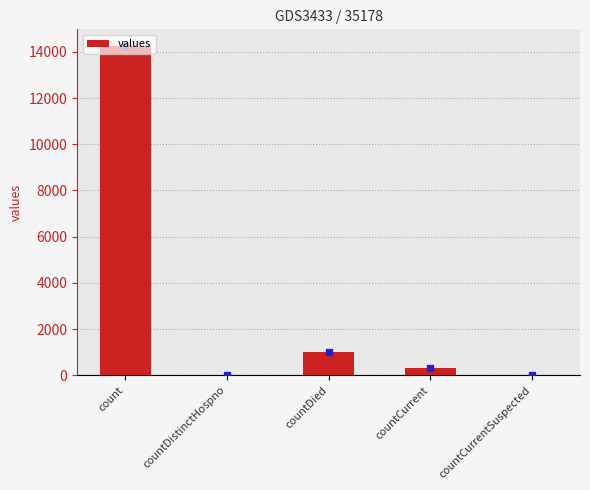

How many series are shown in this chart?

1